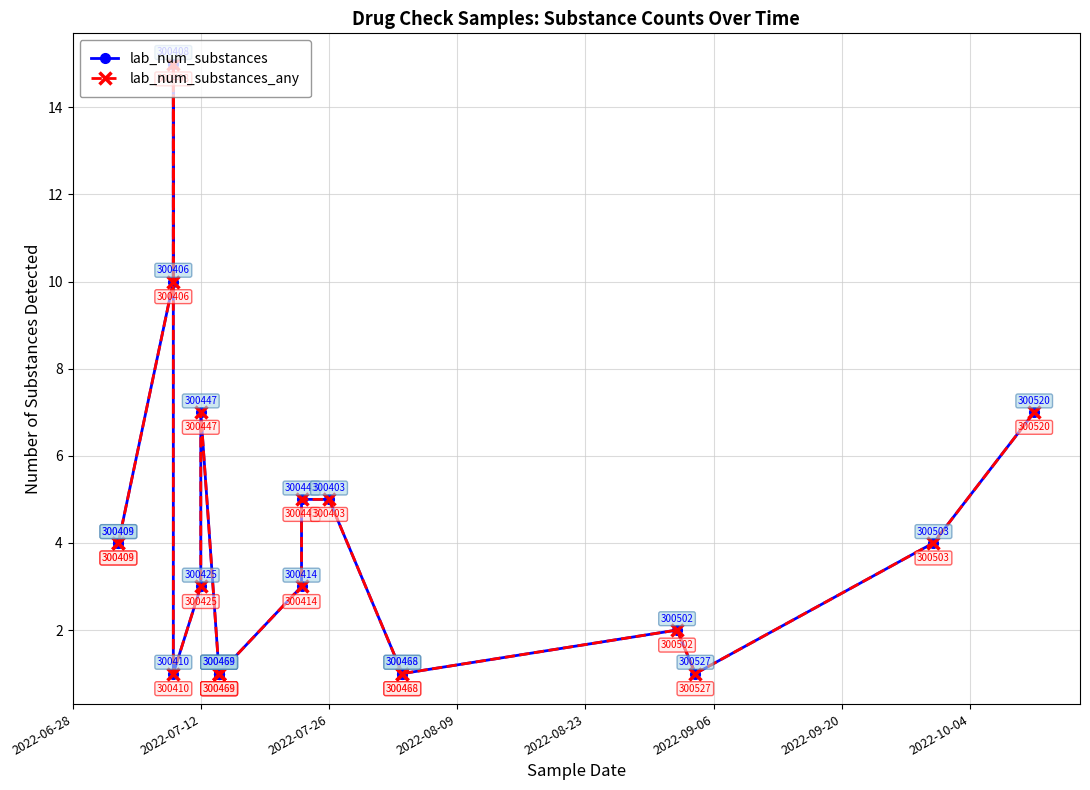

How many interior local peaks does the lab_num_substances series have?

3